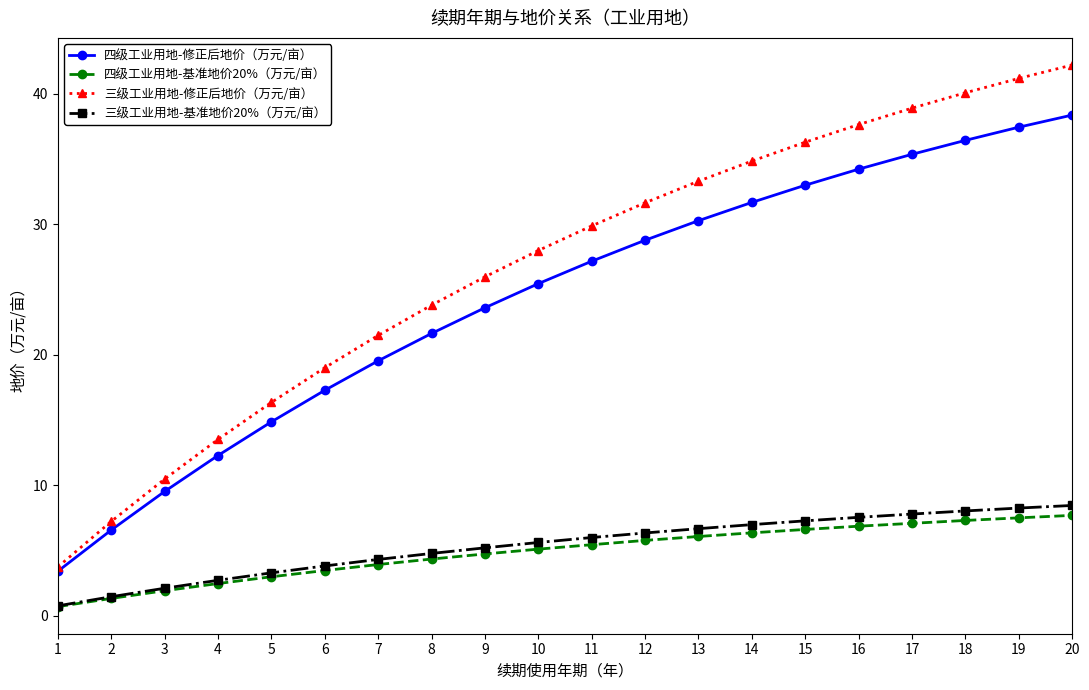

What is the minimum value shown in the chart?

0.7